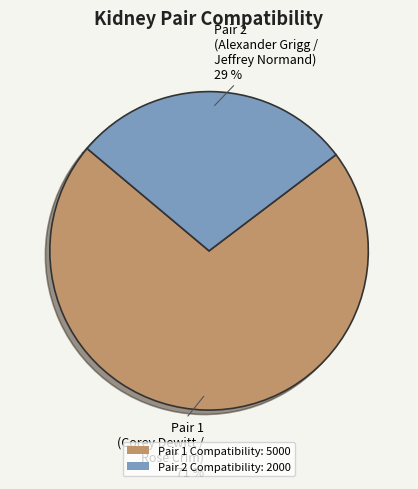

Rank the categories by value from lowest to highest.

Pair 2 Compatibility: 2000, Pair 1 Compatibility: 5000